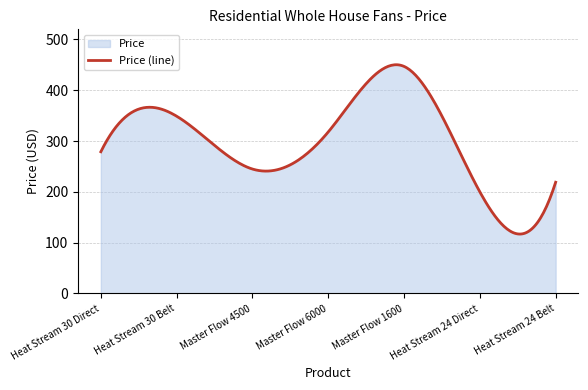

Does the chart have visible grid lines?

Yes